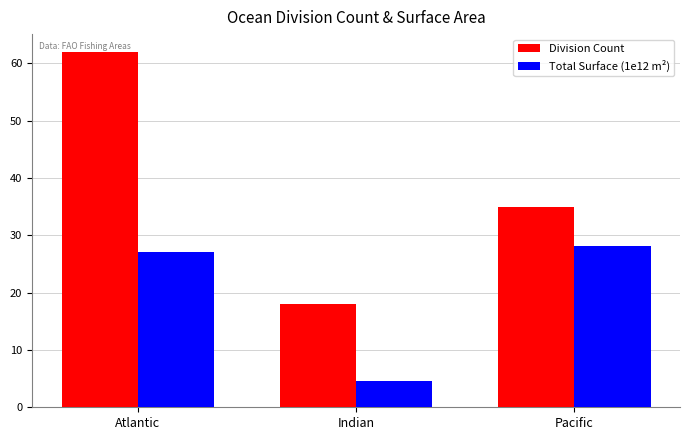

What is the sum of all Total Surface (1e12 m²) values?

59.8